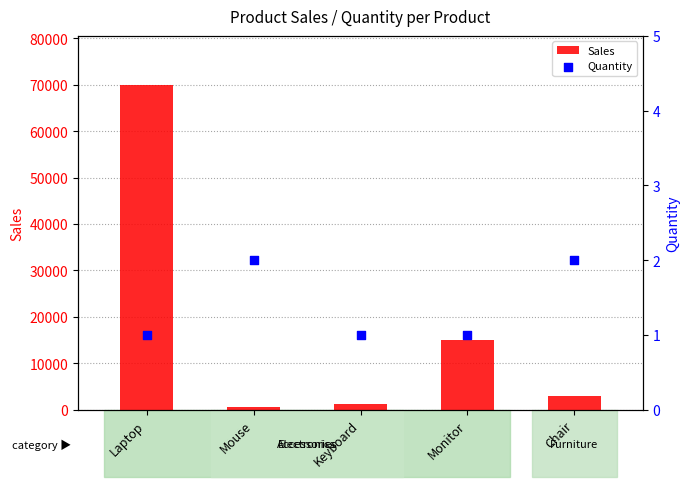

At how many categories does at least one series exceed 25463?

1